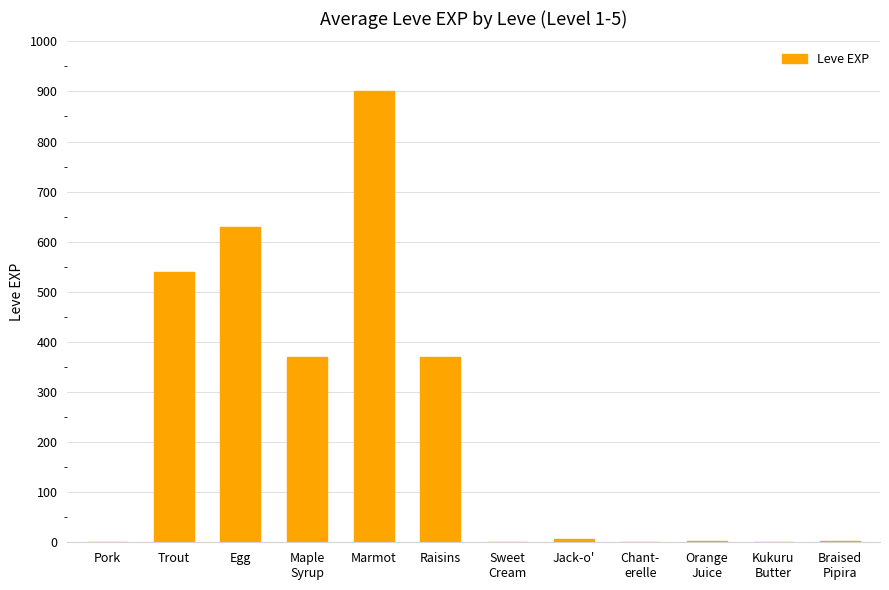

What is the greatest value displayed?

900